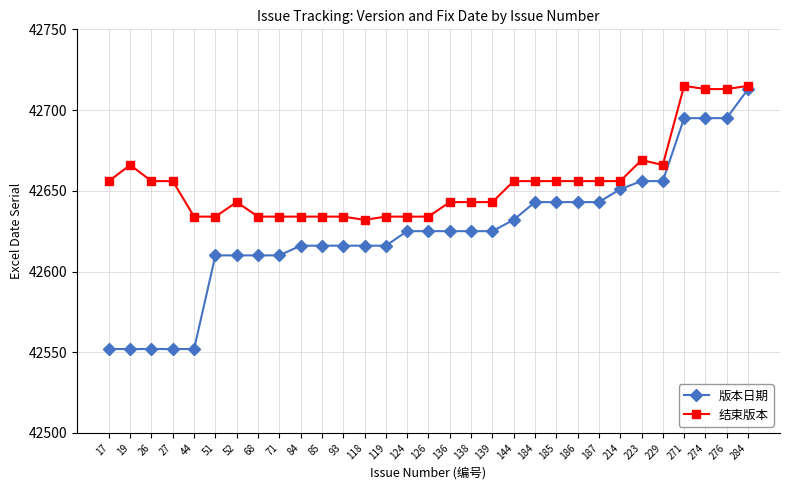

True or false: 版本日期 has a value of 42552 at 27.

True